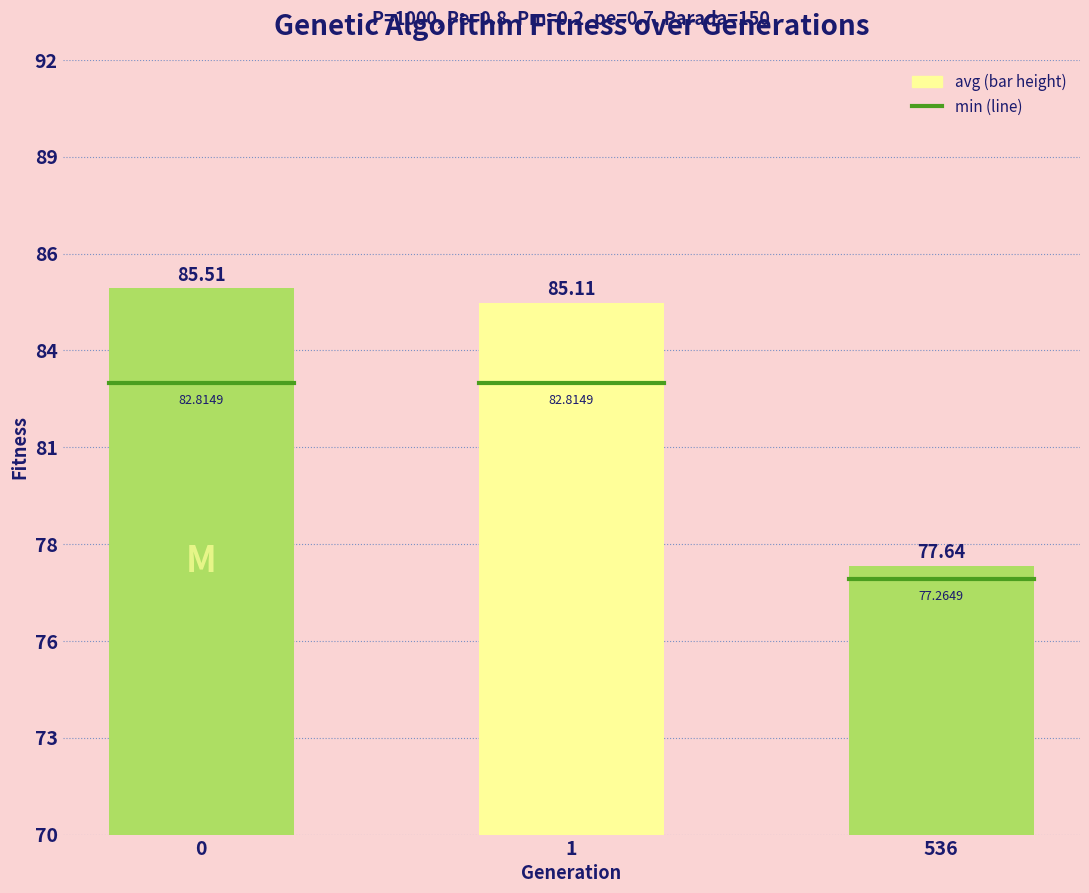

Are the bars horizontal?

No